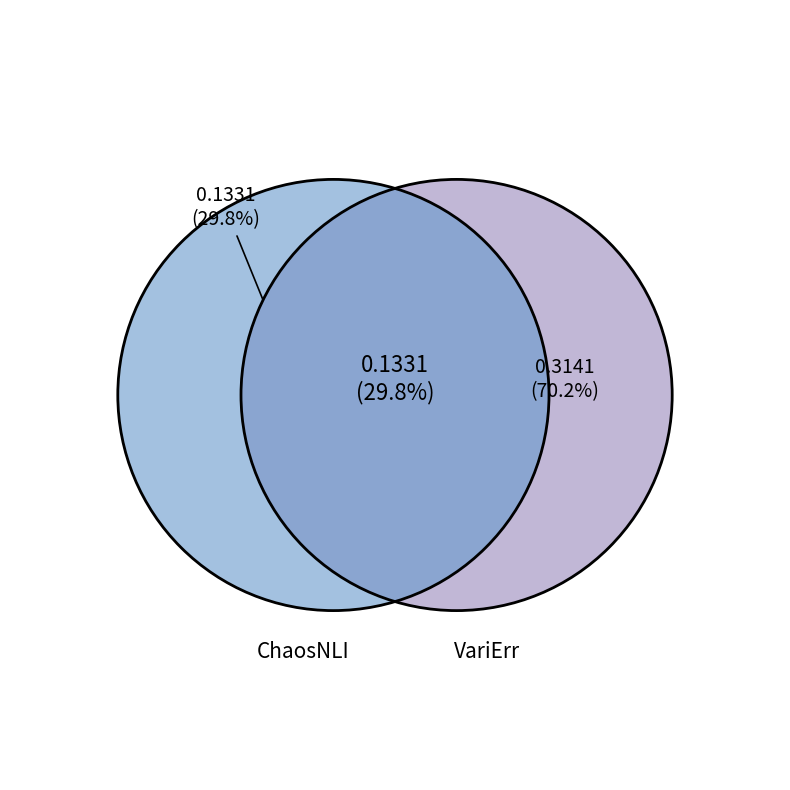

Count the number of slices in the pie.

2